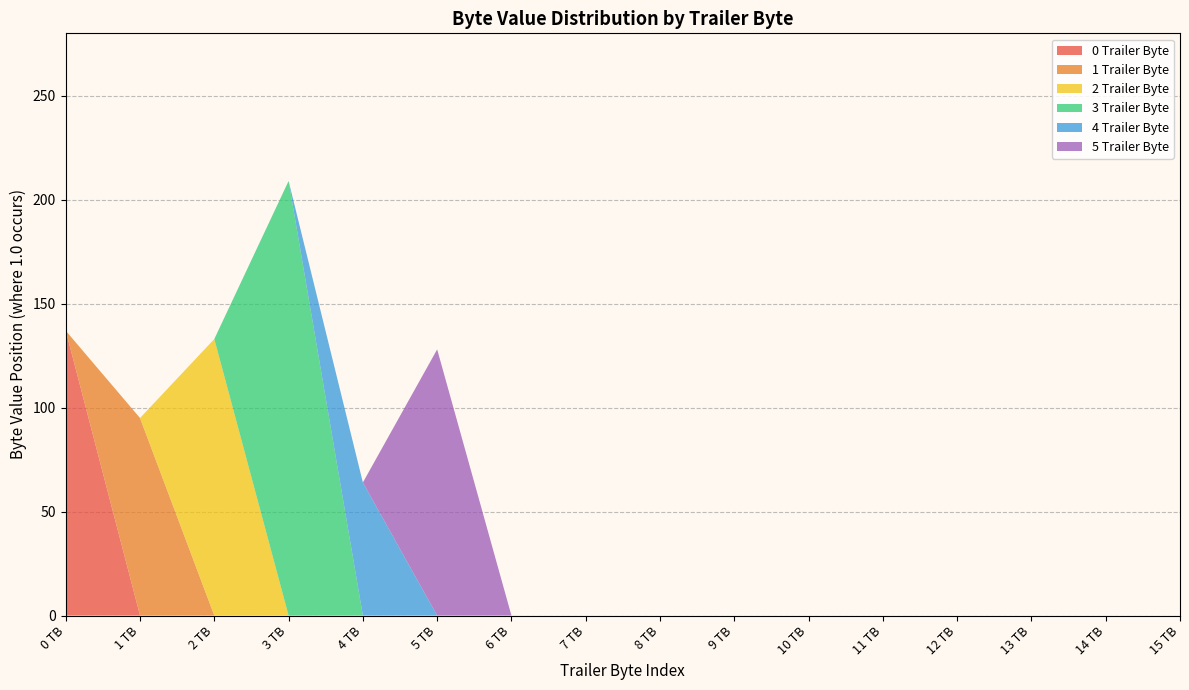

The value of 0 Trailer Byte at 8 TB is 0. True or false?

True